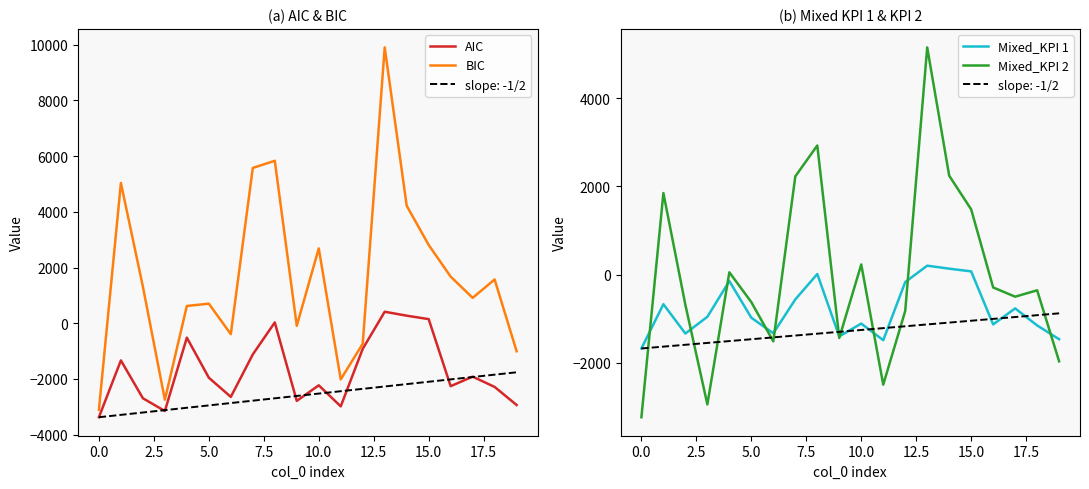

Rank the series by their average value, from lowest to highest.

AIC, Mixed_KPI 1, Mixed_KPI 2, BIC